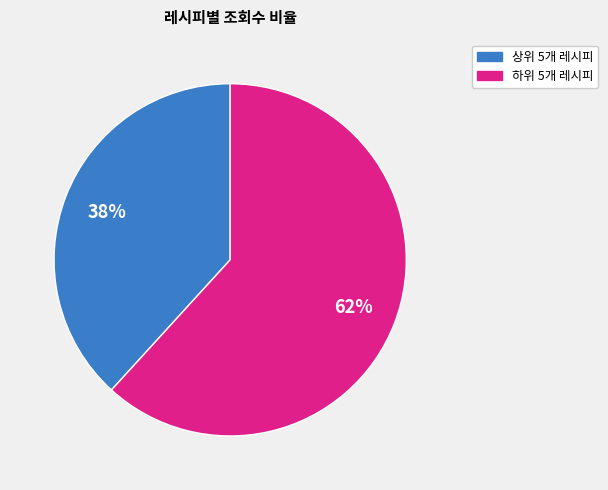

Rank the categories by value from lowest to highest.

상위 5개 레시피, 하위 5개 레시피